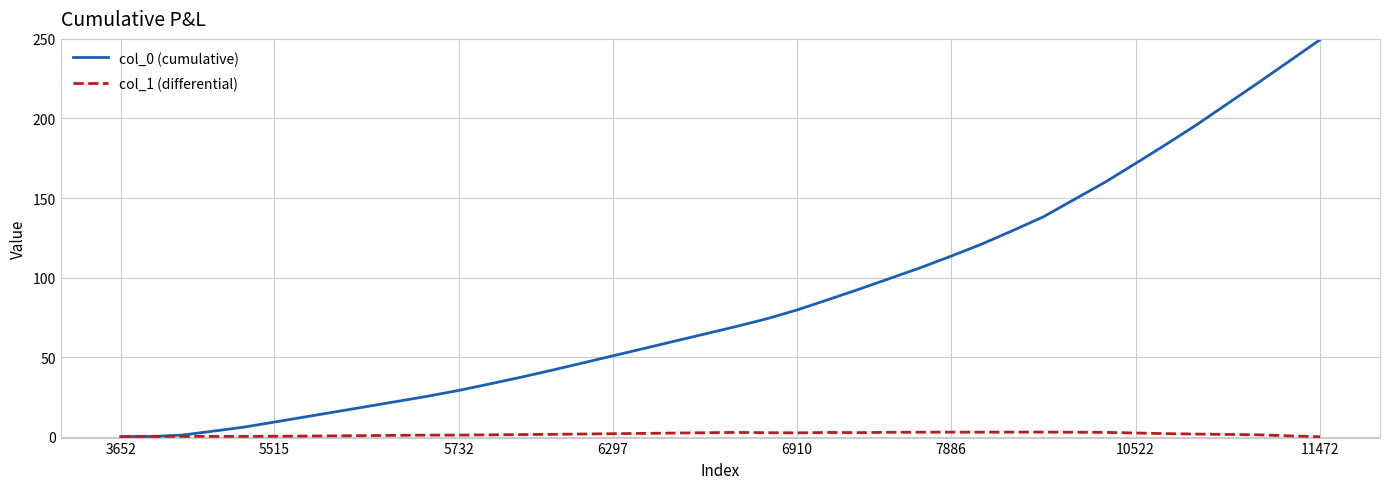

What is the sum of all col_0 (cumulative) values?

3419.3